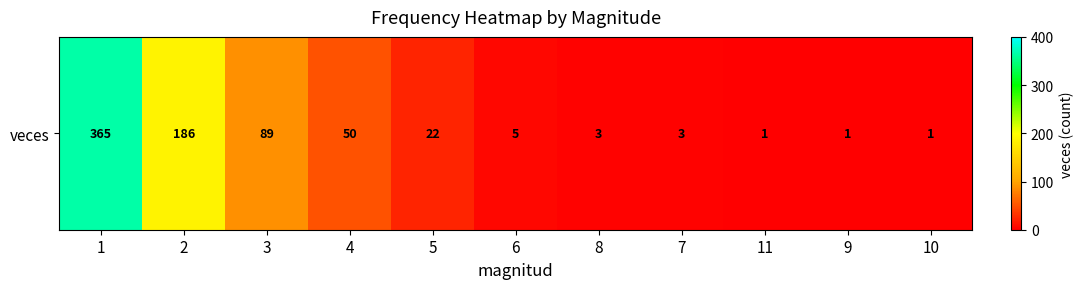

At which label does the data first exceed 5?

1